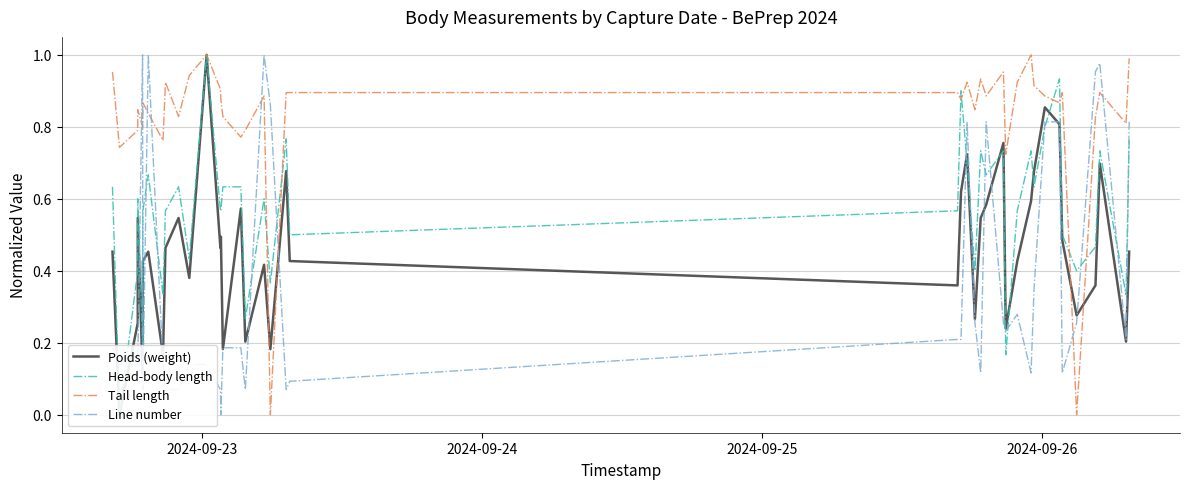

Reading left to right, what are all the values shown in this chart?

Poids (weight): 0.5	0.0	0.3	0.5	0.1	0.4	0.5	0.2	0.5	0.5	0.4	1.0	0.5	0.5	0.2	0.6	0.2	0.4	0.2	0.7	0.4	0.4	0.6	0.7	0.3	0.5	0.6	0.8	0.2	0.4	0.6	0.7	0.9	0.8	0.5	0.3	0.4	0.7	0.2	0.5
Head-body length: 0.6	0.0	0.4	0.6	0.2	0.6	0.7	0.3	0.6	0.6	0.4	1.0	0.6	0.6	0.6	0.6	0.3	0.6	0.4	0.8	0.5	0.6	0.9	0.7	0.4	0.7	0.7	0.7	0.2	0.6	0.7	0.6	0.8	0.9	0.5	0.4	0.5	0.7	0.3	0.8
Tail length: 1.0	0.7	0.8	0.8	0.8	0.9	0.8	0.8	0.9	0.8	0.9	1.0	0.9	0.9	0.8	0.8	0.8	0.9	0.0	0.9	0.9	0.9	0.9	0.9	0.8	0.9	0.9	1.0	0.7	0.9	1.0	0.9	0.9	0.9	0.9	0.0	0.8	0.9	0.8	1.0
Line number: 0.2	0.1	0.1	0.1	1.0	0.1	1.0	0.1	0.1	0.1	0.1	0.1	0.1	0.0	0.2	0.2	0.1	1.0	0.9	0.1	0.1	0.2	0.2	0.8	0.3	0.1	0.8	0.3	0.2	0.3	0.1	0.3	0.8	0.8	0.1	0.3	1.0	1.0	0.2	0.8